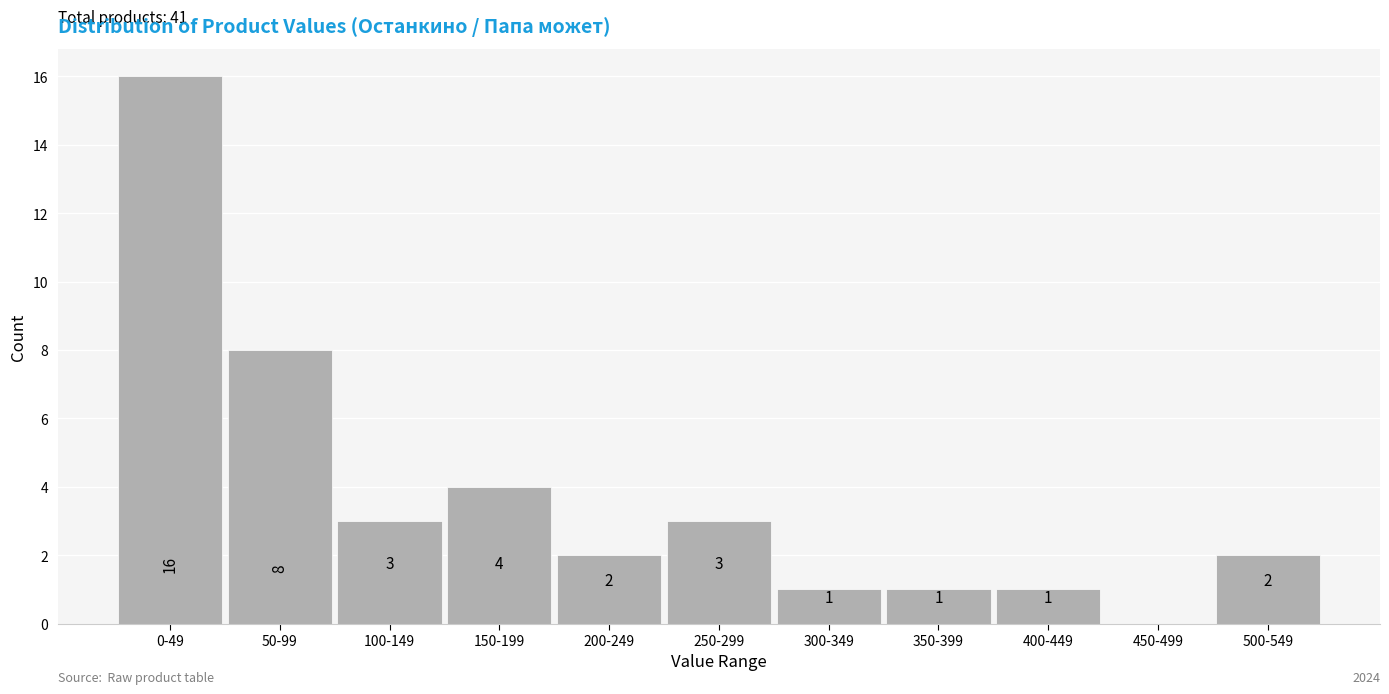

Reading left to right, transcribe all the data shown in this chart.

0-49=16	50-99=8	100-149=3	150-199=4	200-249=2	250-299=3	300-349=1	350-399=1	400-449=1	450-499=0	500-549=2